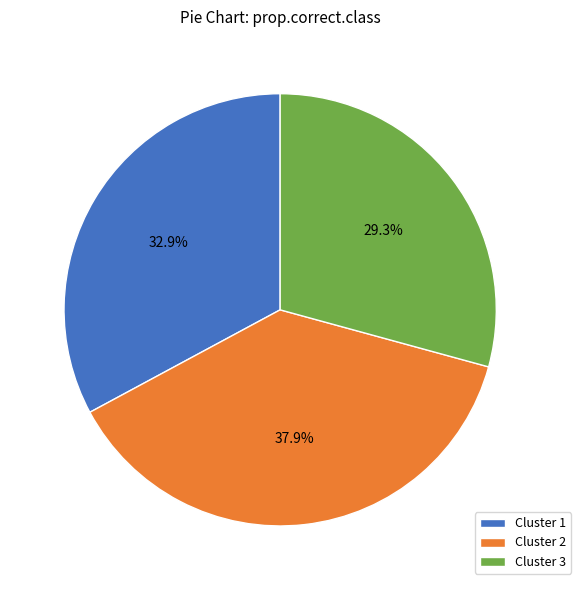

Is there any slice that represents more than half of the pie?

No